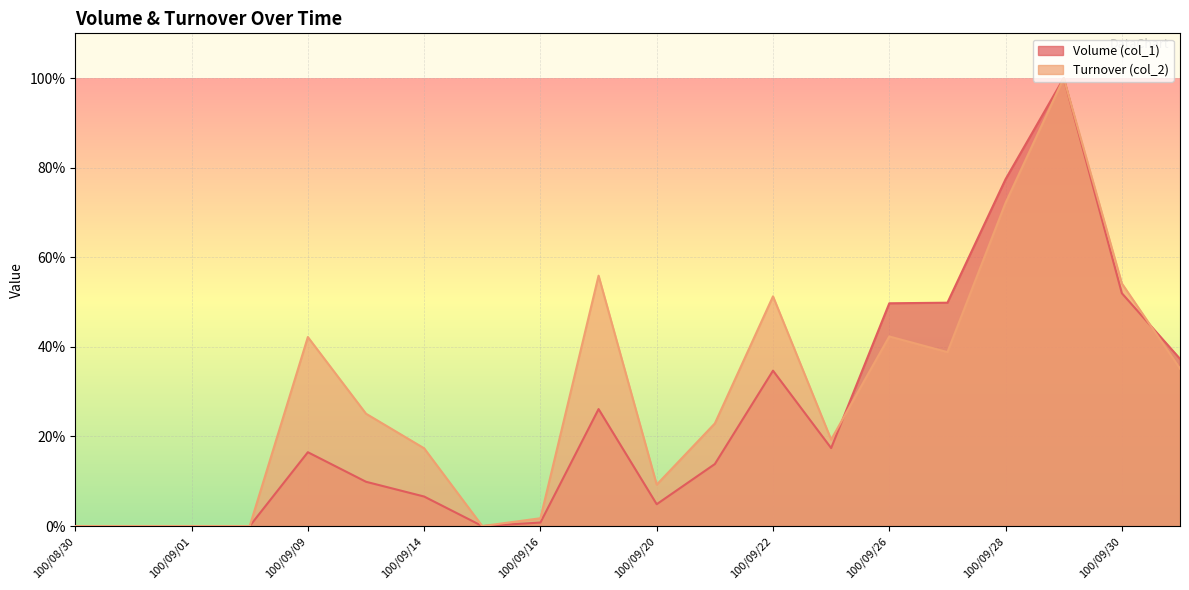

What is the sum of the Volume (col_1) values at 100/09/19 and 100/09/23?

43.5